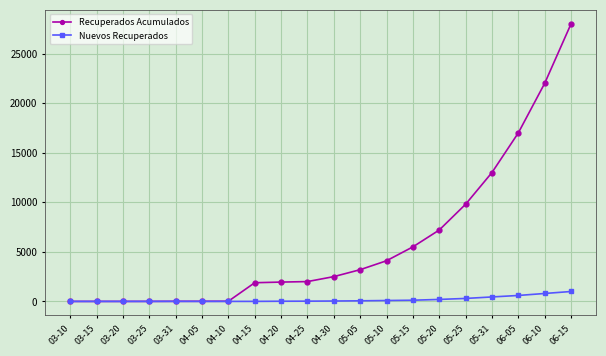

Which series has the largest range (max minus min)?

Recuperados Acumulados